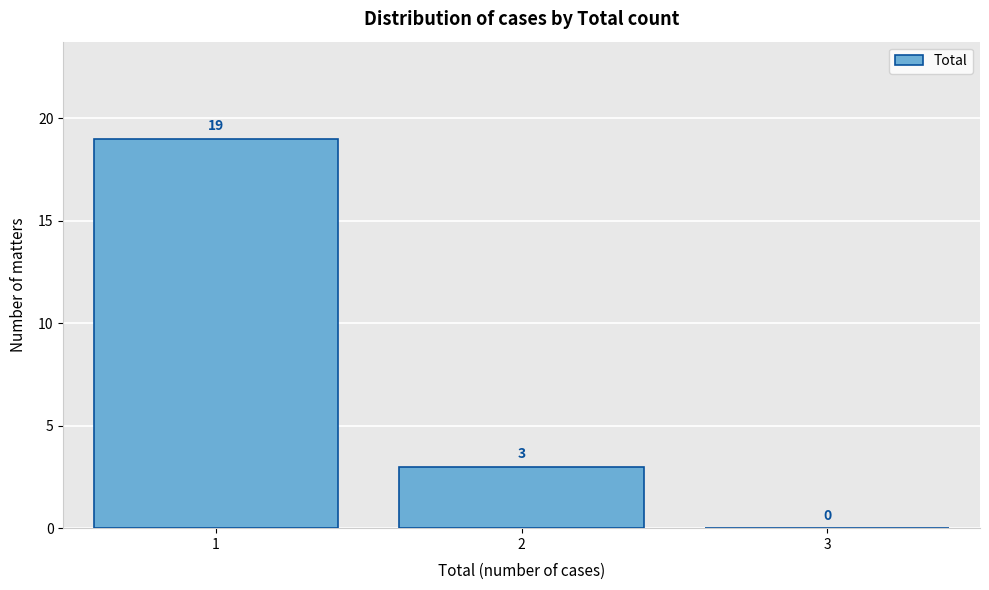

Reading left to right, list every bar in this chart as the range it spans on the x-axis followed by its height.

0.5 to 1.5: 19
1.5 to 2.5: 3
2.5 to 3.5: 0